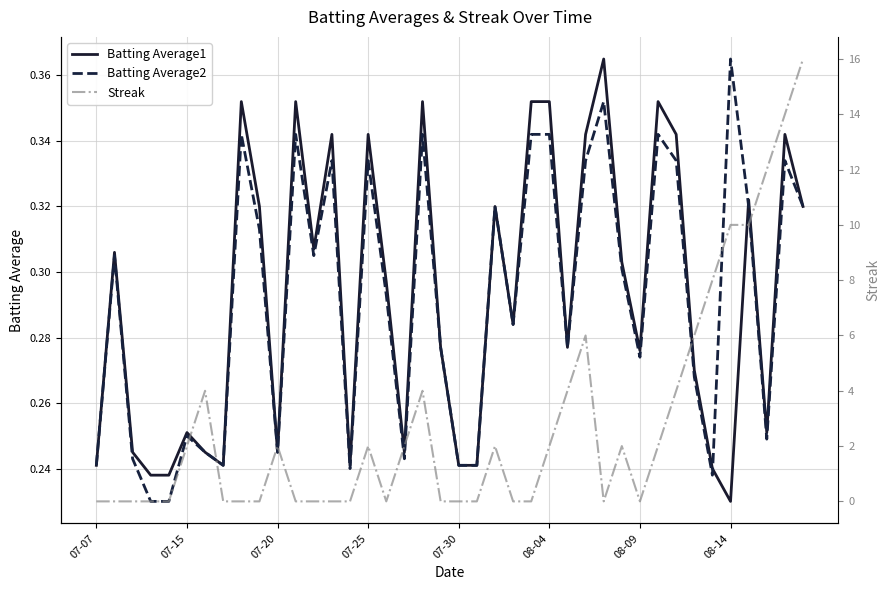

How many interior local peaks does the Batting Average2 series have?

12